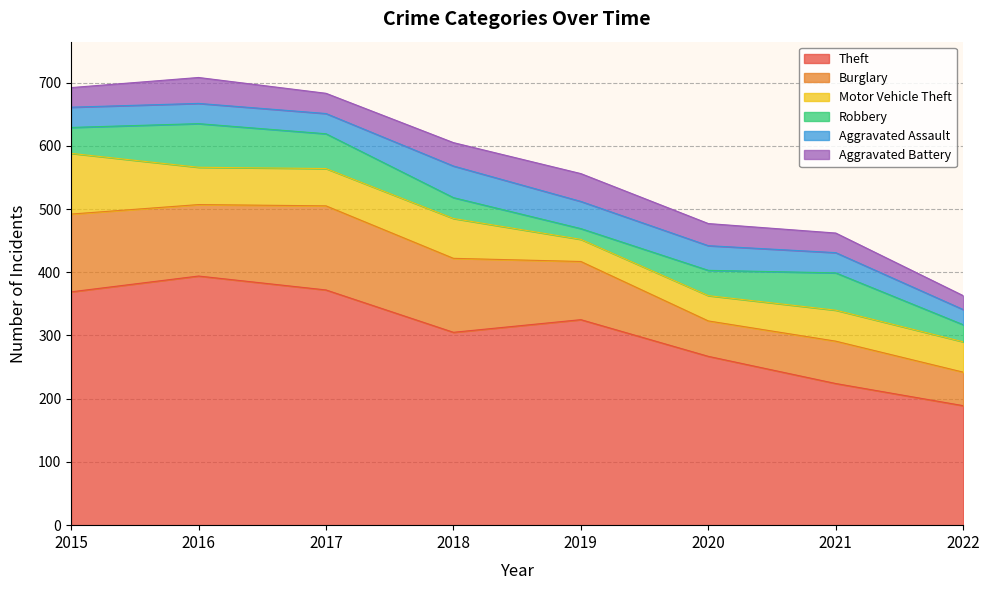

Which category has the highest value in the Aggravated Assault series?

2018